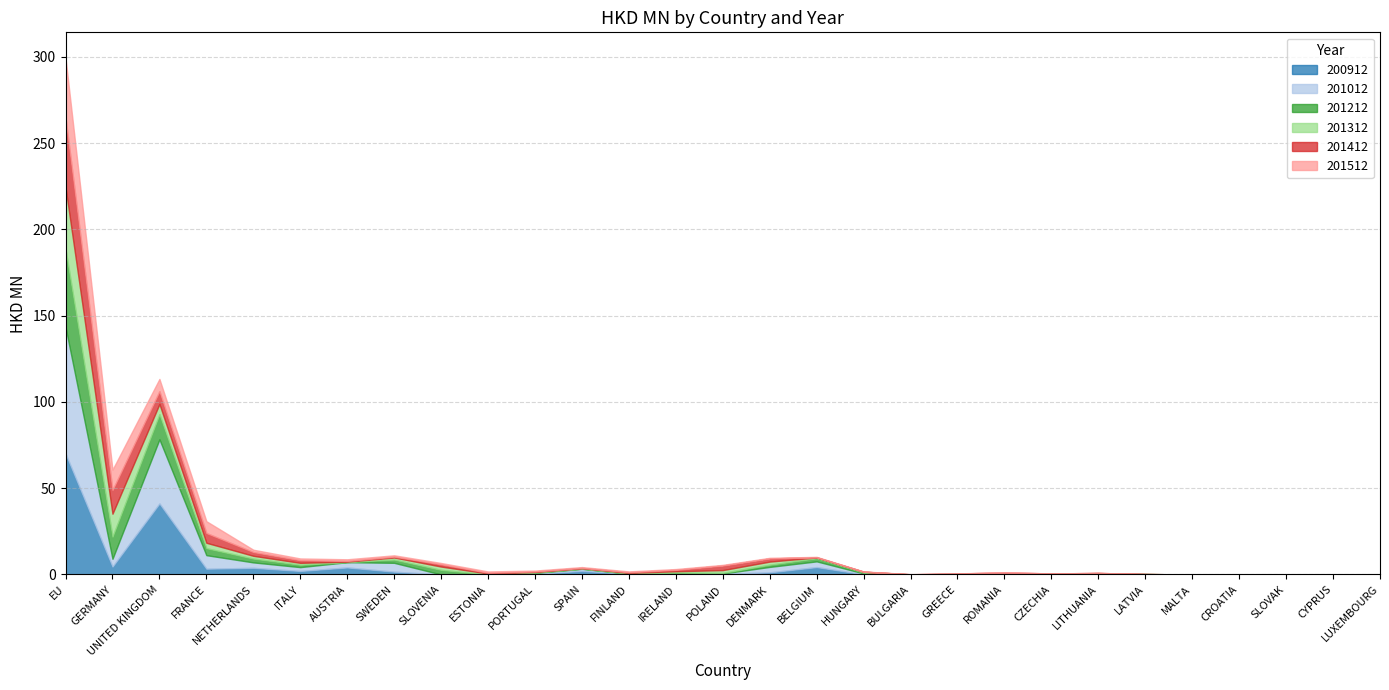

What position from the right is LITHUANIA?

7